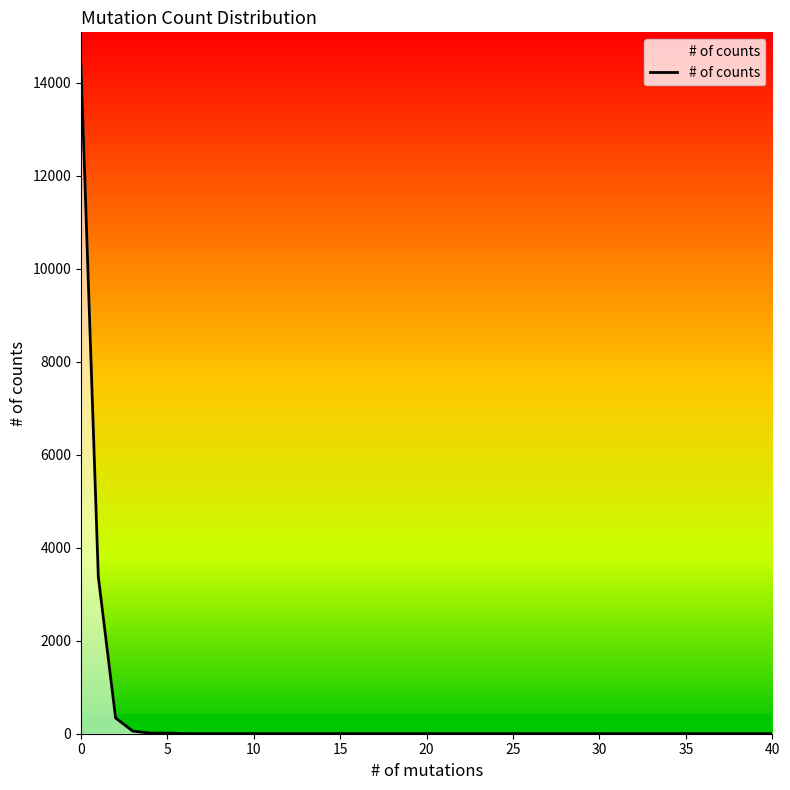

What is the maximum value shown in the chart?

14366